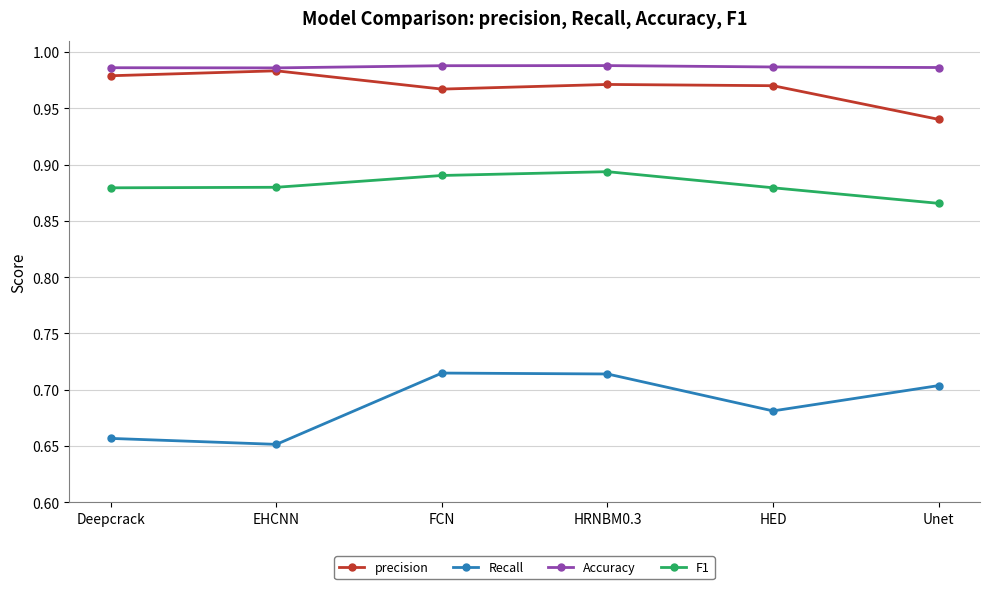

What is the sum of the F1 values at Unet and EHCNN?

1.7